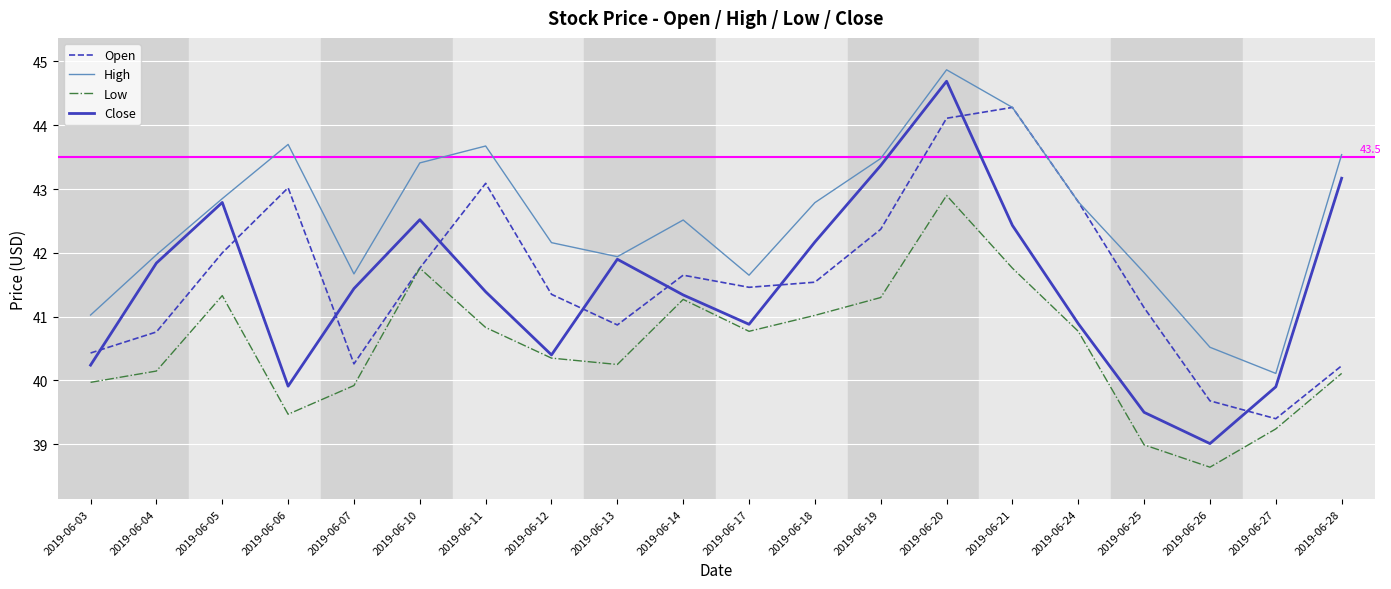

Rank the series at 2019-06-27 from lowest to highest value.

Low, Open, Close, High